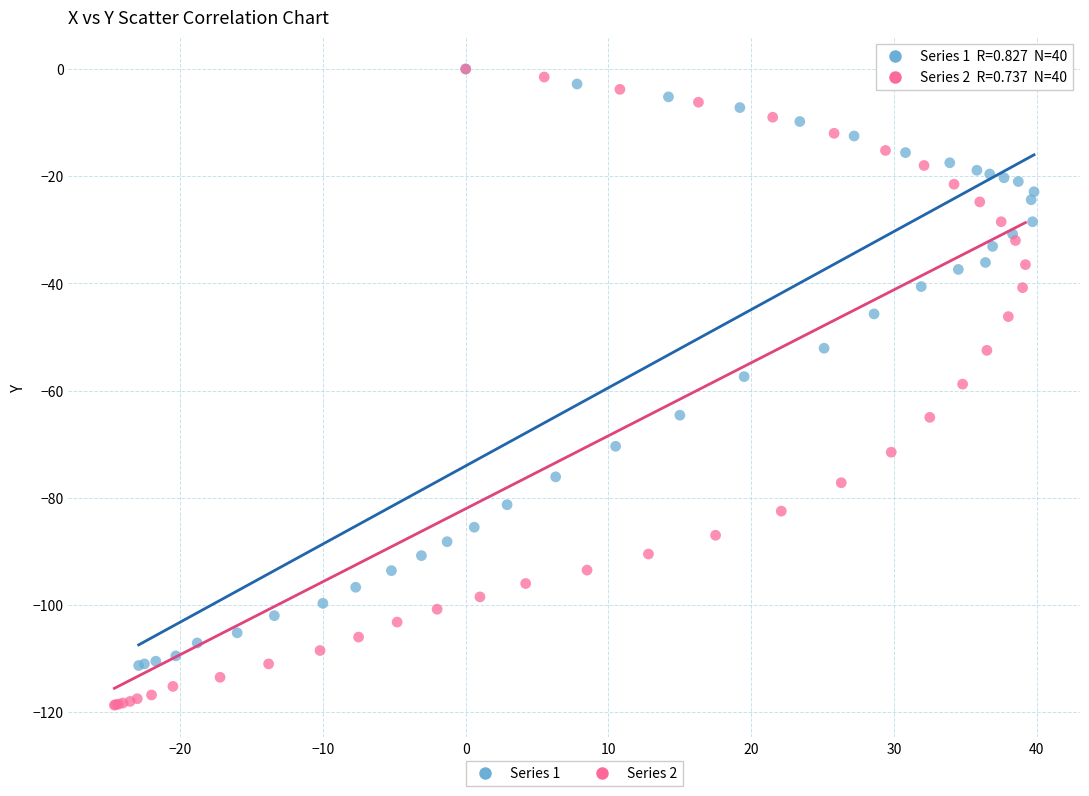

Which series has the widest spread of Y values?

Series 2